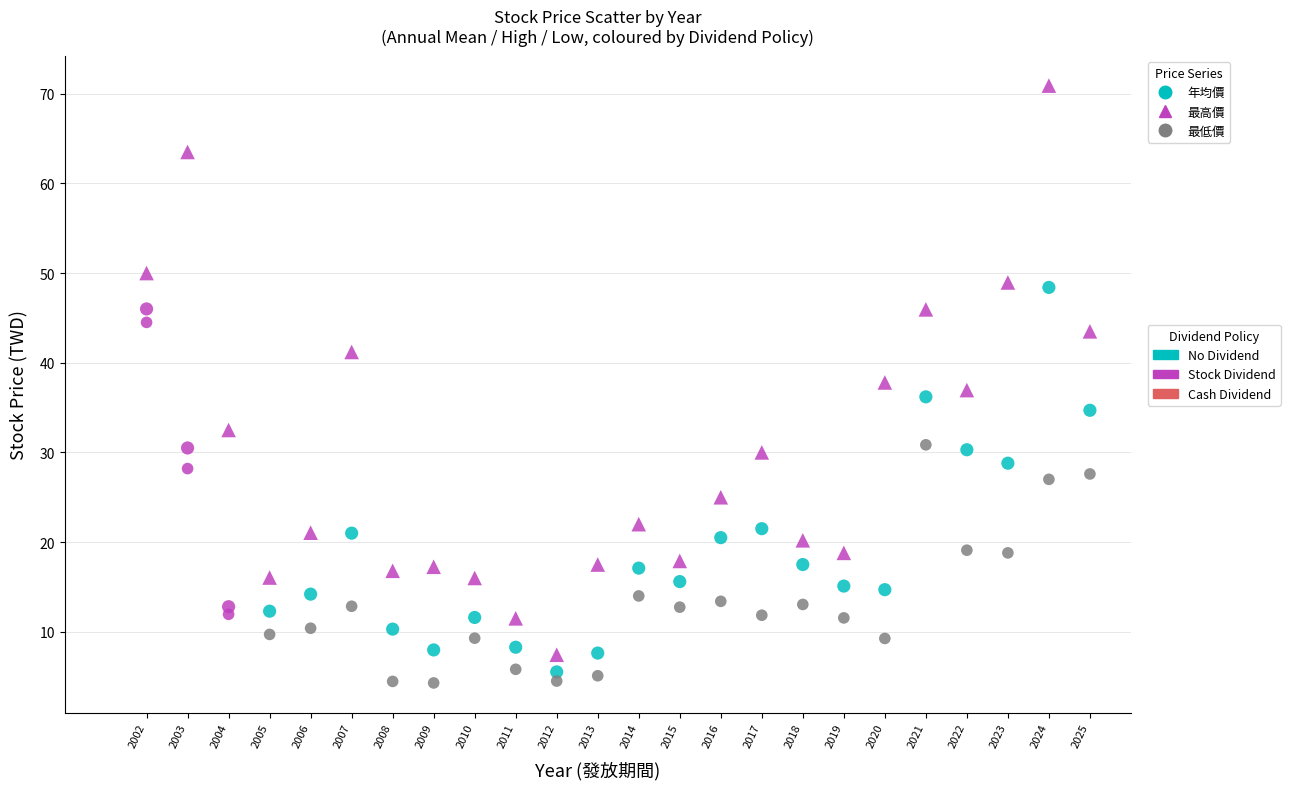

Across all data points, what is the range of Y values (max minus min)?

66.6